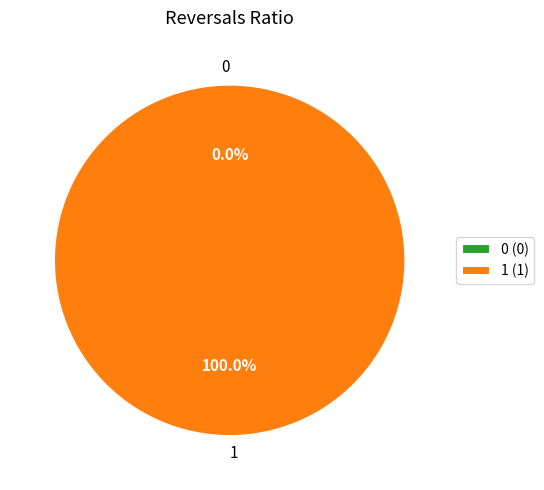

Count the number of slices in the pie.

2